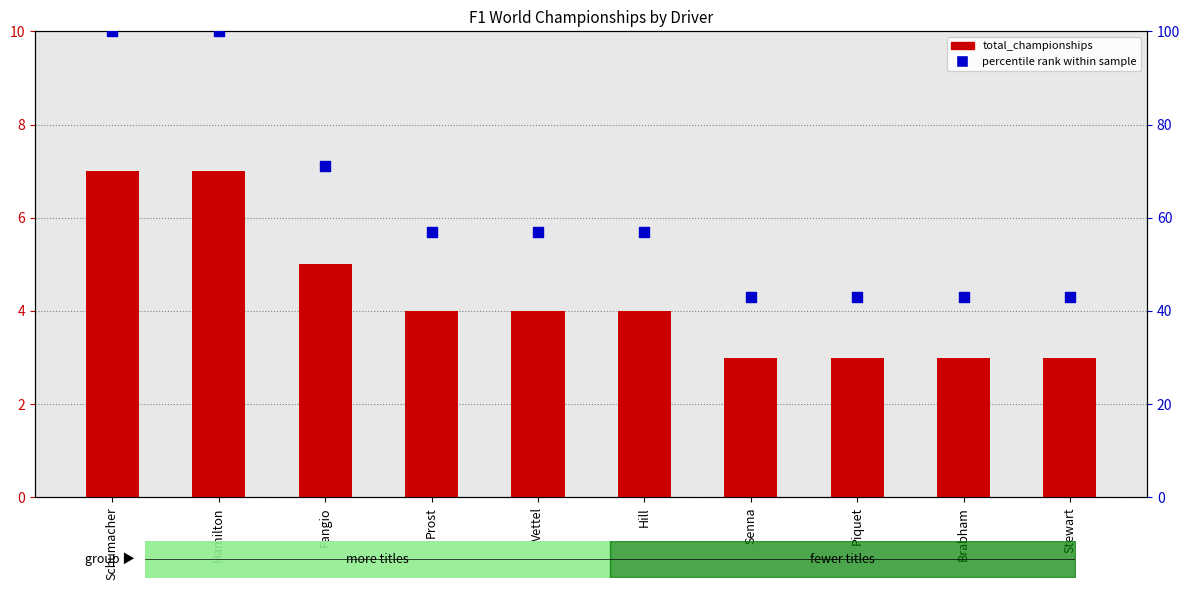

Which series reaches the minimum Y coordinate?

total_championships